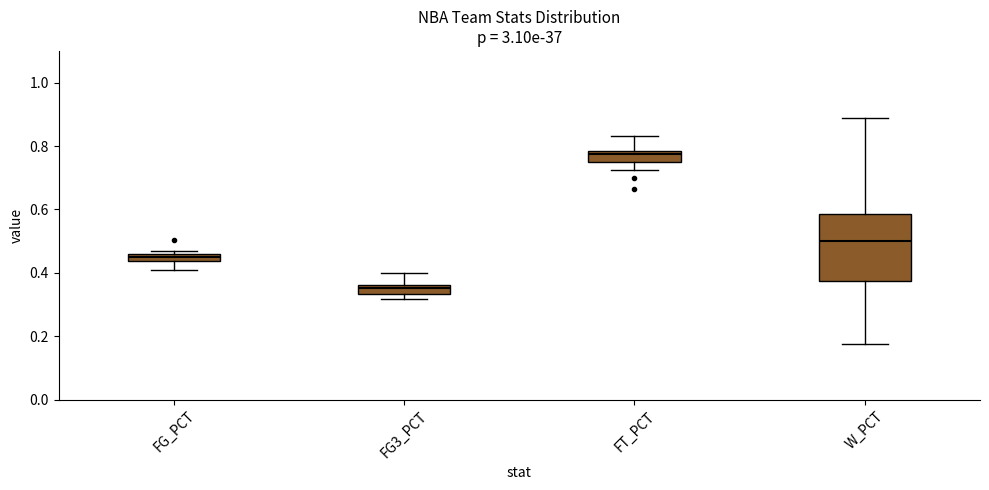

Where does the upper whisker of the box for FG3_PCT end on the y-axis? The values are not printed on the chart, so give them approximately, as read against the axis.

0.40